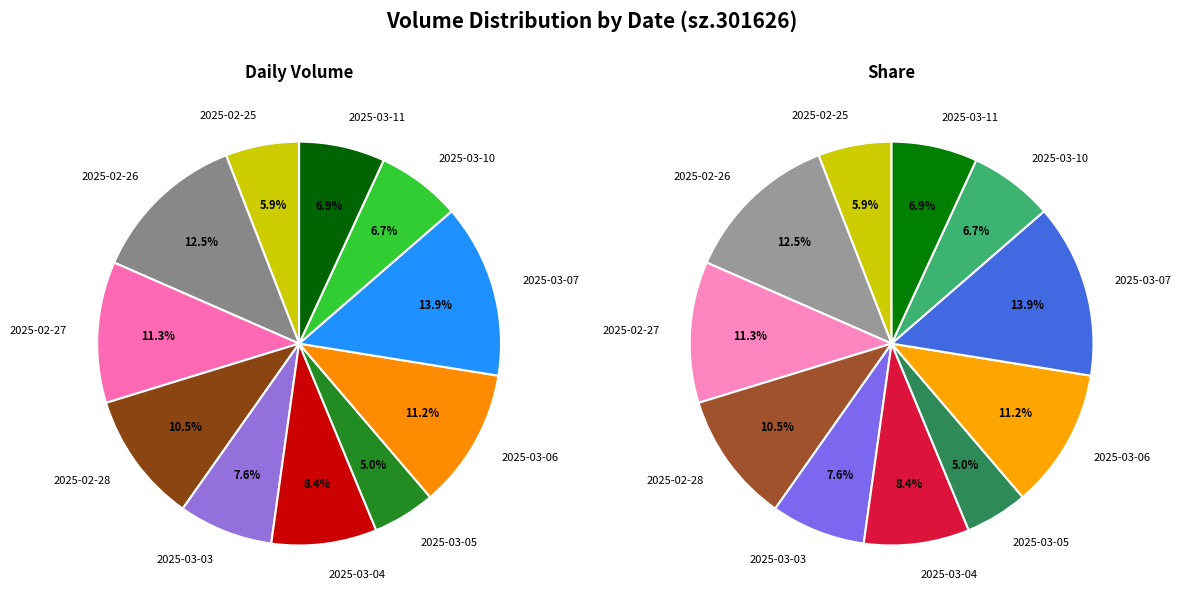

What percentage is the 2025-03-03 slice, to the nearest percent?

8%